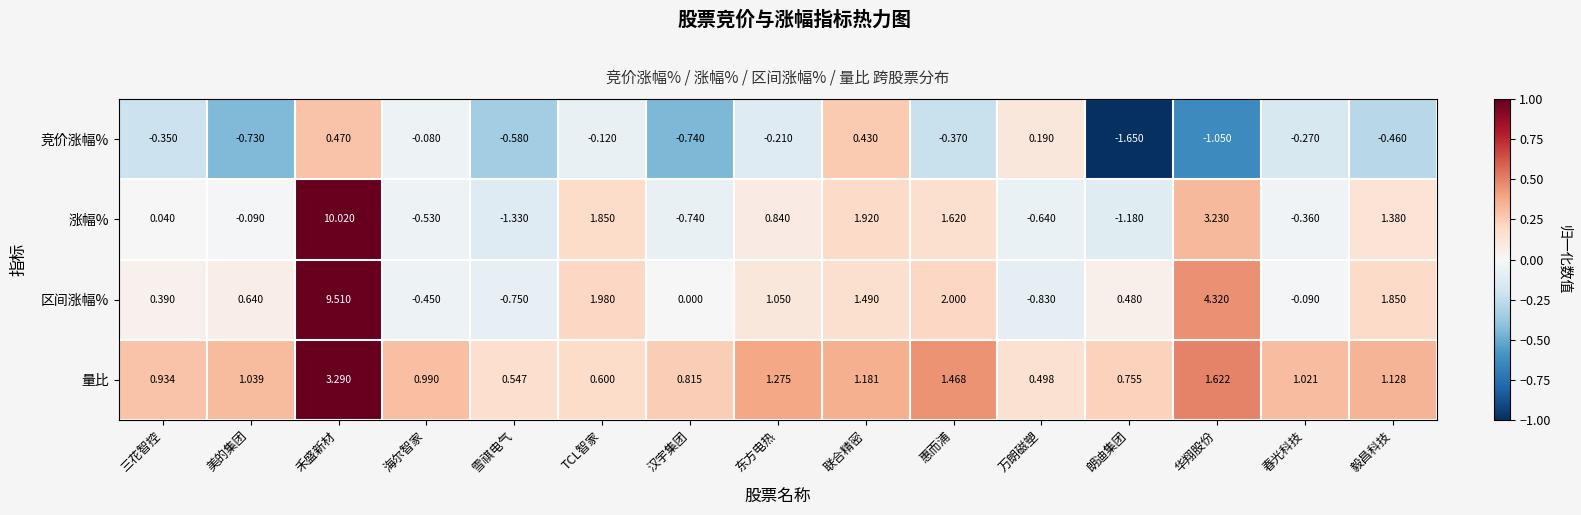

Which label corresponds to the largest value in the chart?

禾盛新材